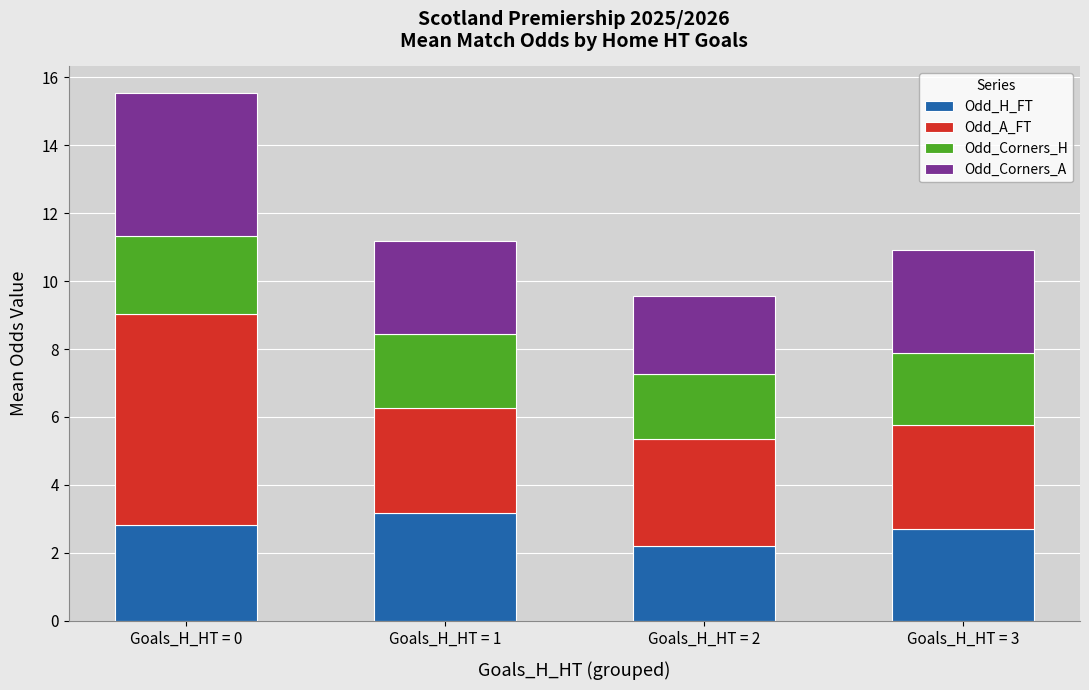

At which category is the sum across all series the highest?

Goals_H_HT = 0